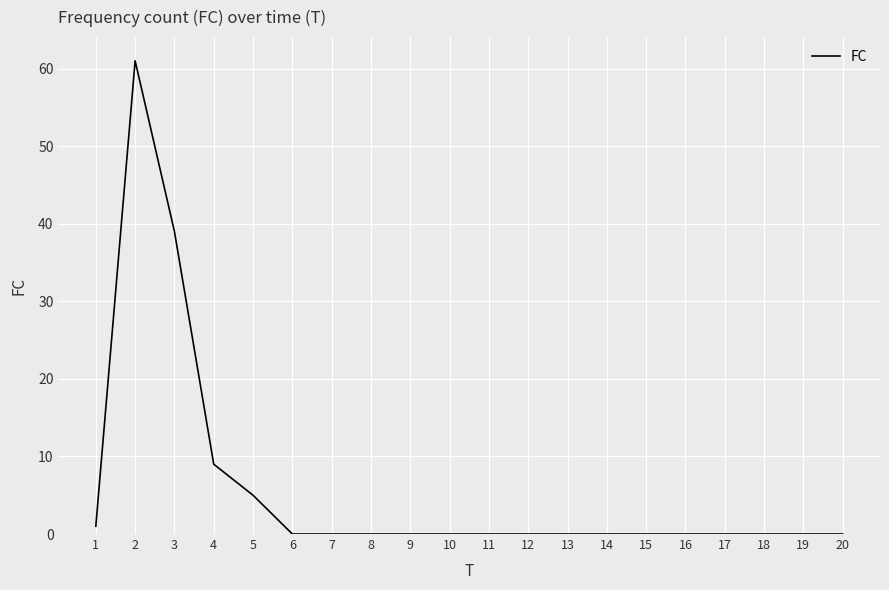

What is the difference between the values at 3 and 2?

22